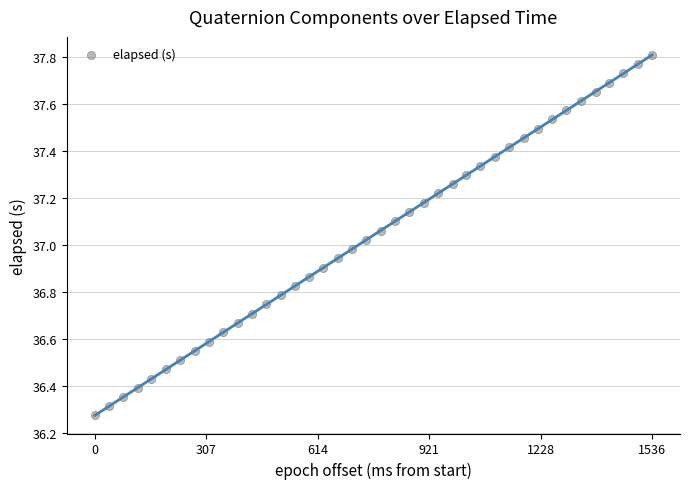

What is the range of X values (max minus min)?

1536.0